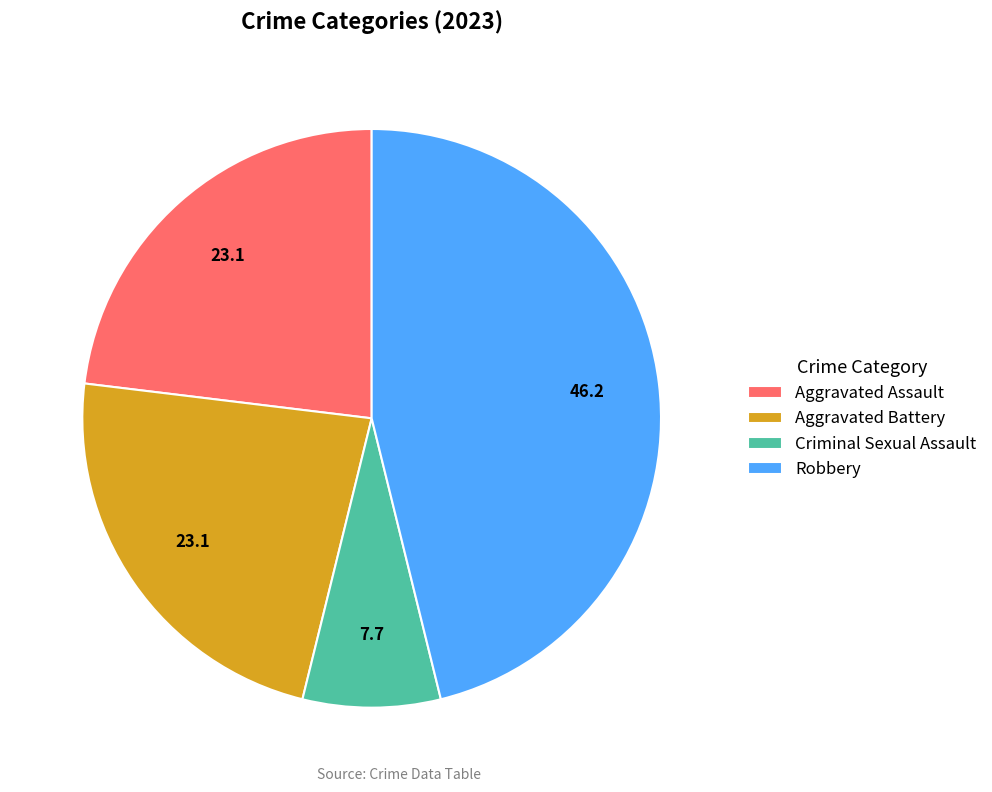

How many slices are in this pie chart?

4